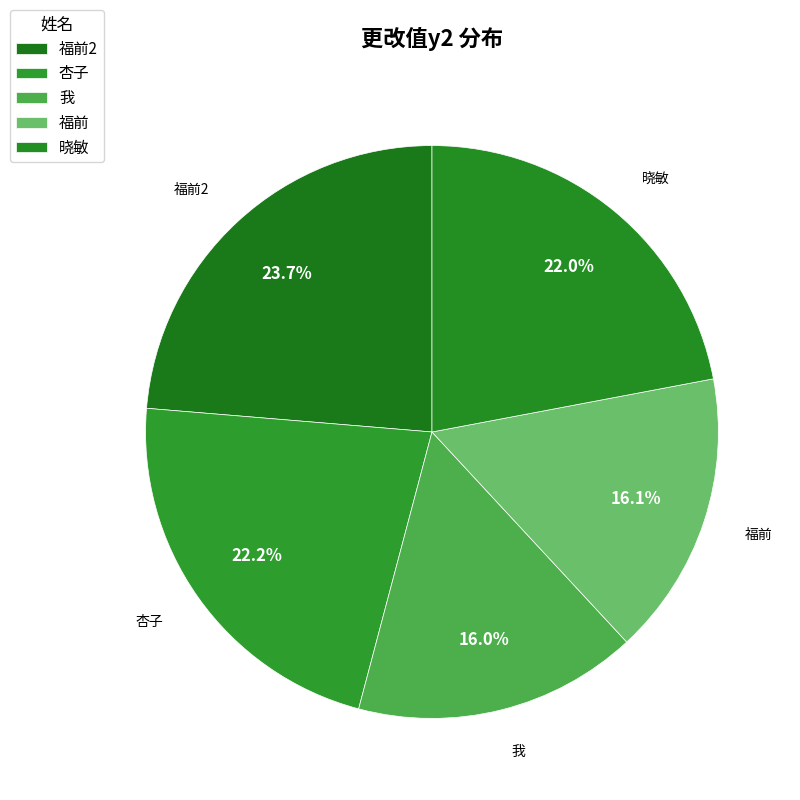

Rank the categories by value from lowest to highest.

我, 福前, 晓敏, 杏子, 福前2